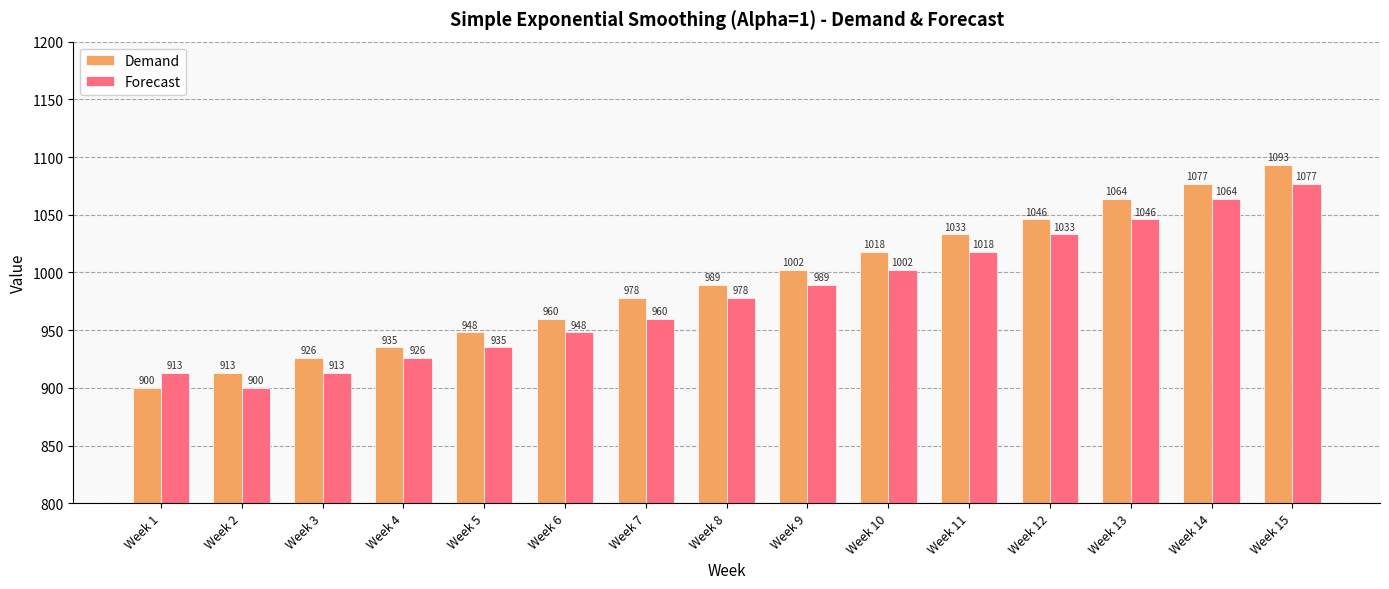

How many bars are there in total?

30